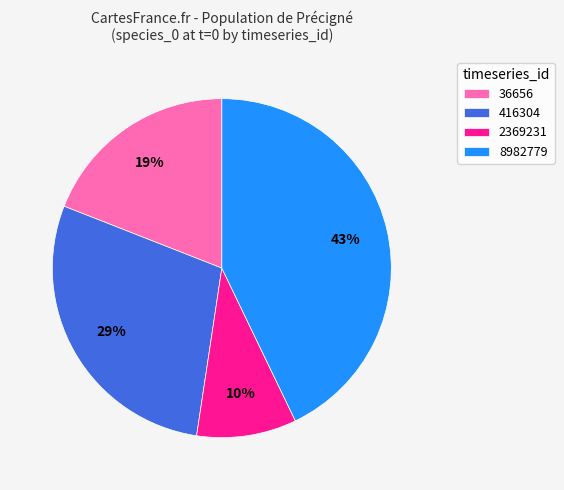

Between 416304 and 2369231, which is larger?

416304